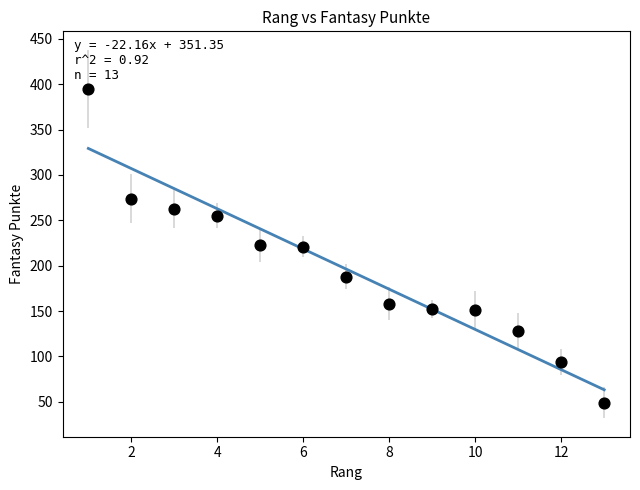

What is the range of Y values (max minus min)?

346